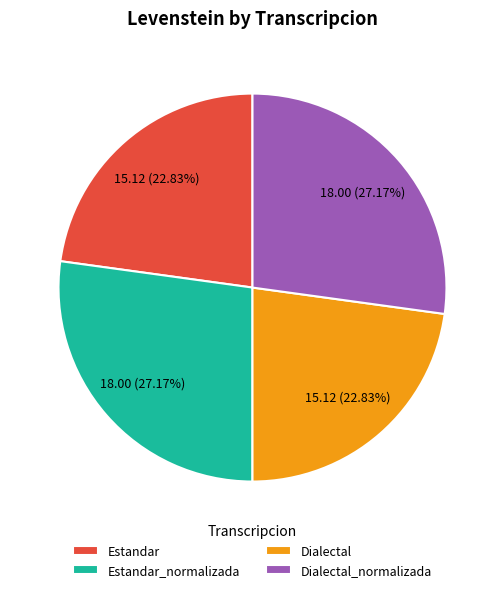

Does Dialectal represent more than half of the total?

No